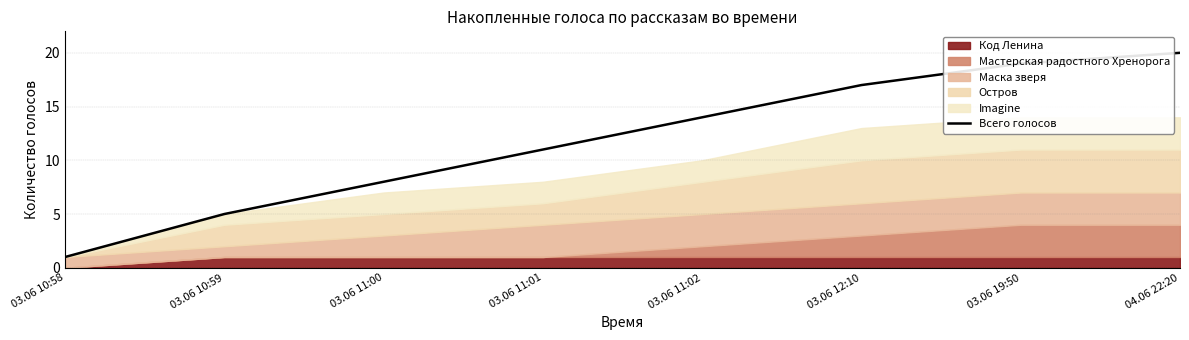

What is the greatest value displayed?

20